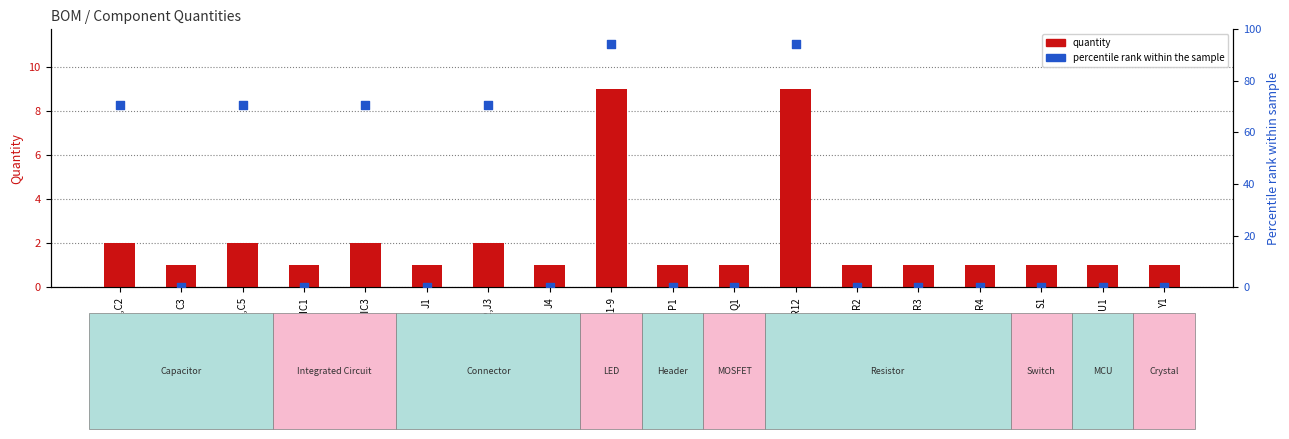

At how many categories does at least one series exceed 48?

6